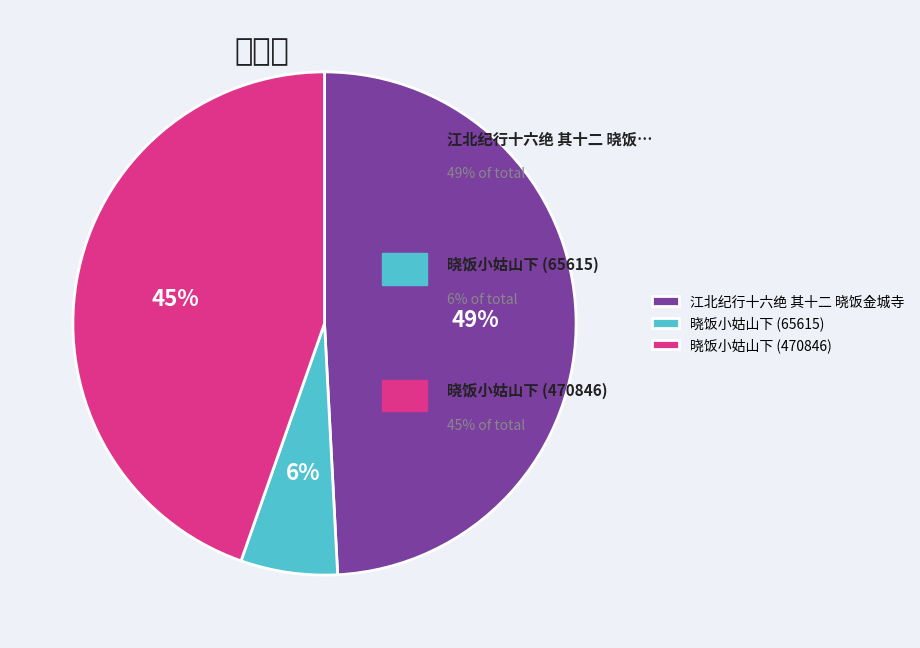

What is the ratio of the value at 晓饭小姑山下 (65615) to the value at 晓饭小姑山下 (470846)?

0.1